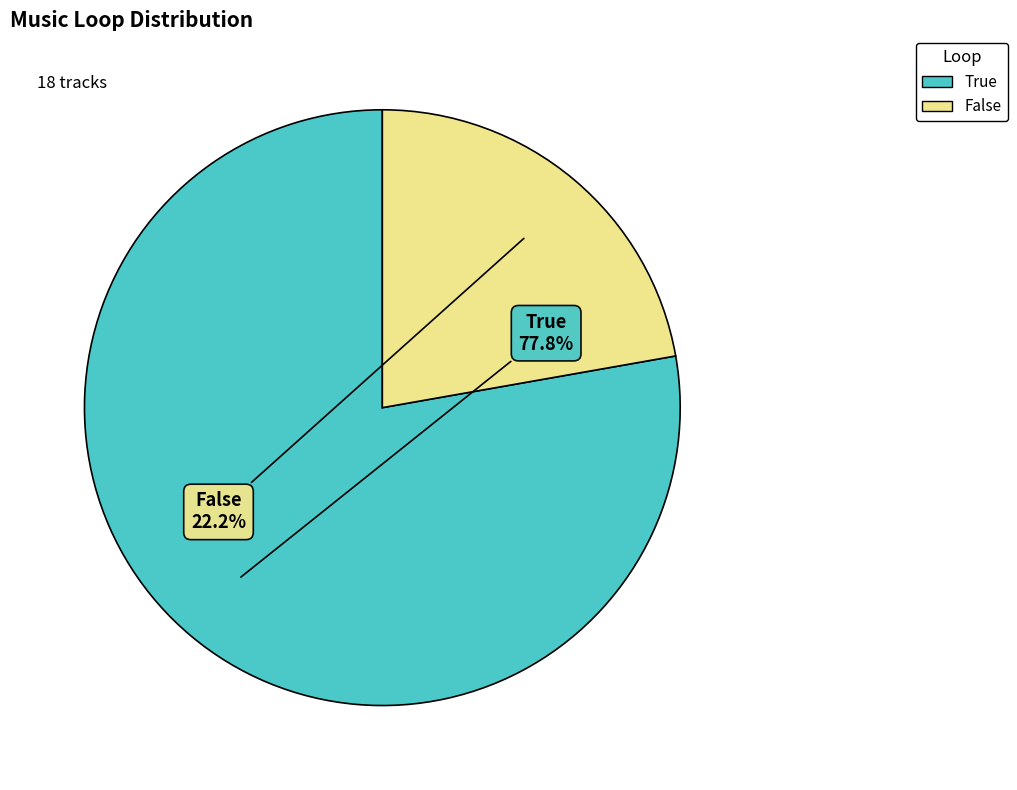

To the nearest percent, what is the difference between the largest and smallest slice percentages?

56%